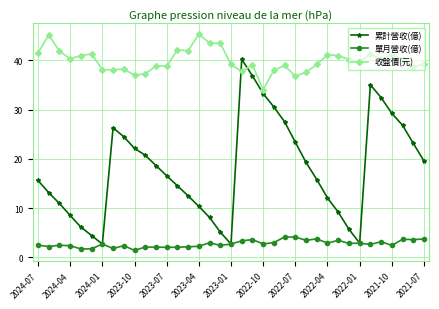

What is the value of the 單月營收(億) point at the 22nd from the left?

2.7